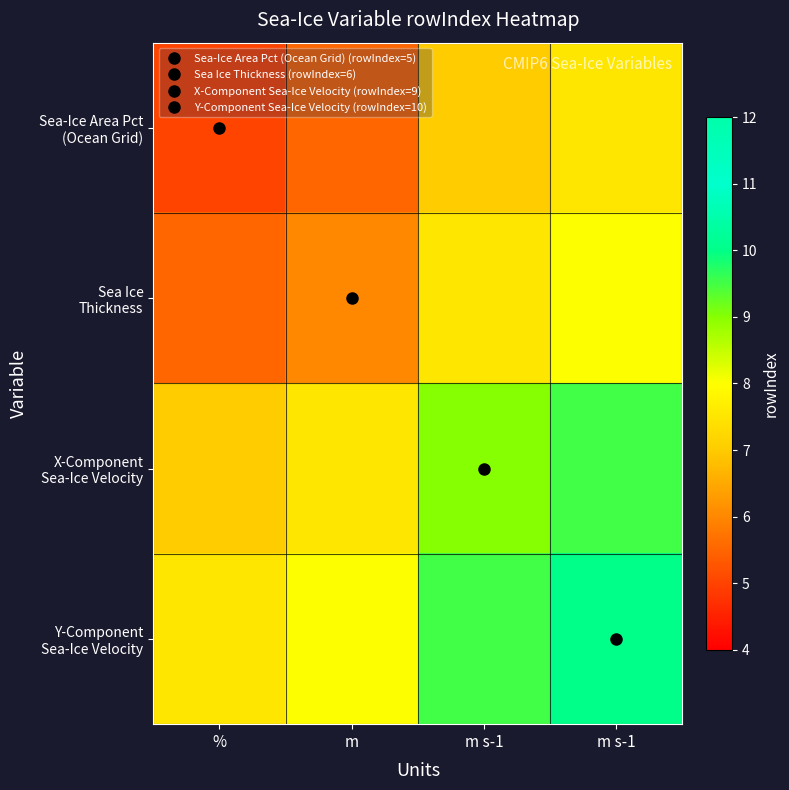

Which label corresponds to the smallest value in the chart?

%